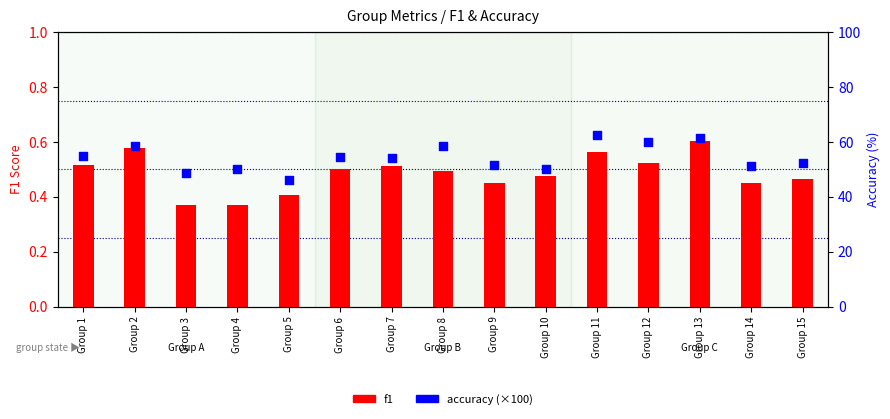

What are all the series names shown in the legend?

f1, accuracy (×100)